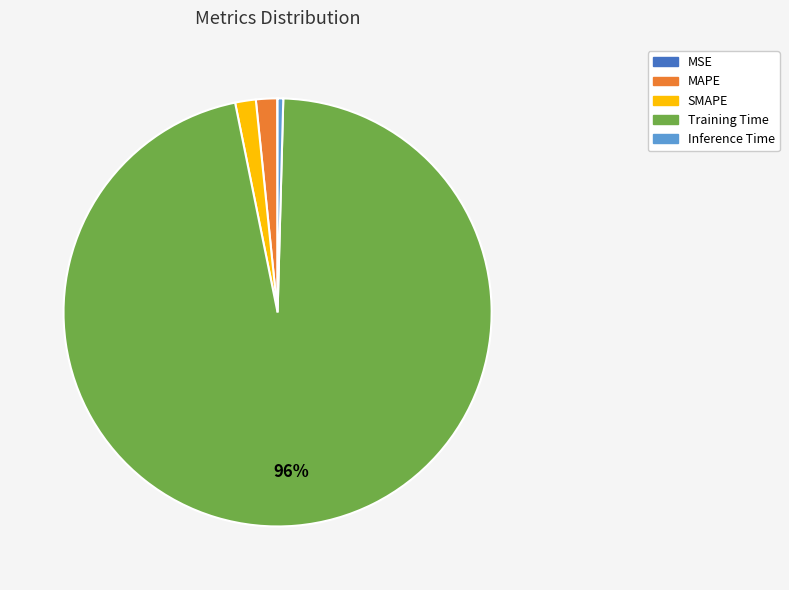

To the nearest percent, what is the combined percentage of Inference Time and MAPE?

2%